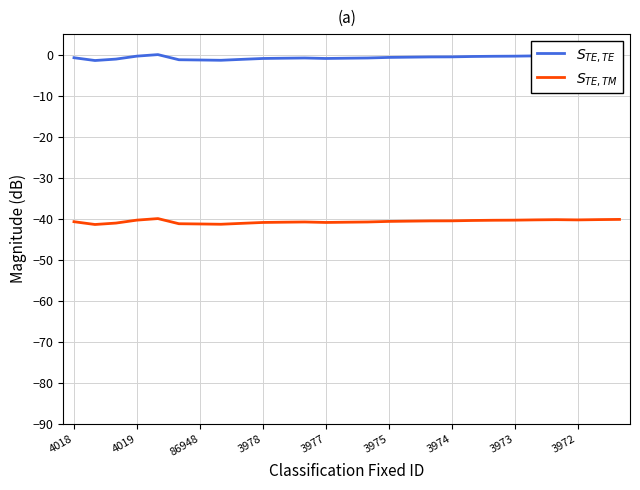

What is the minimum value shown in the chart?

-41.4